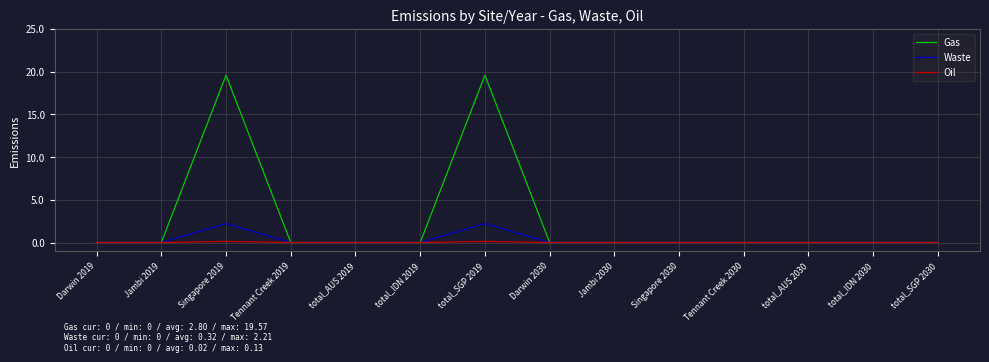

Does the chart have visible grid lines?

Yes